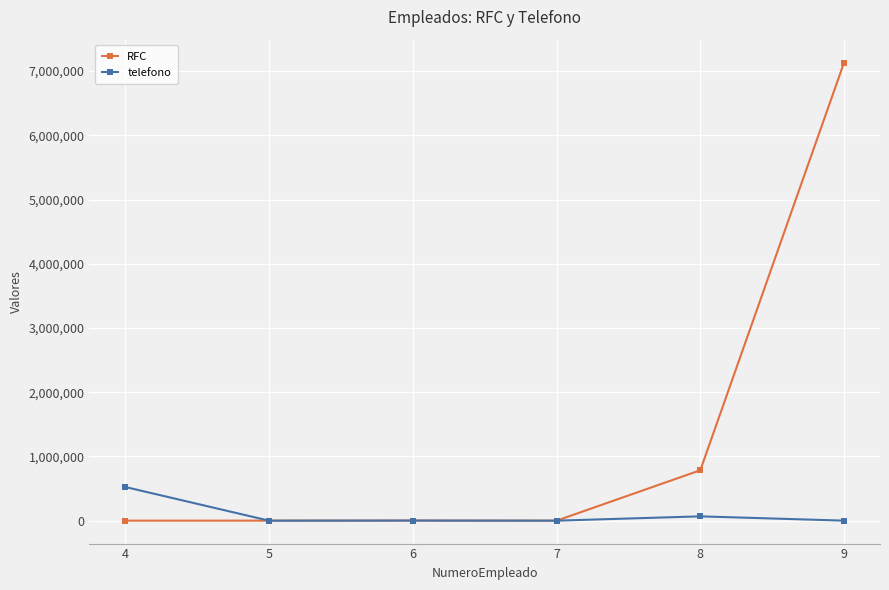

Is it true that RFC equals 768 at 4?

True